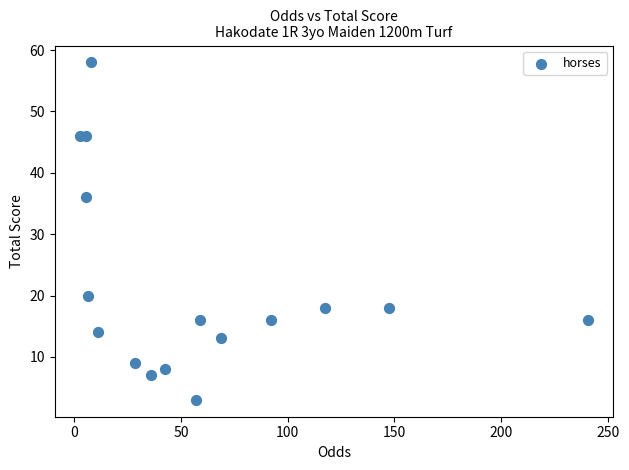

What Y value in the scatter plot is closest to 30?

36